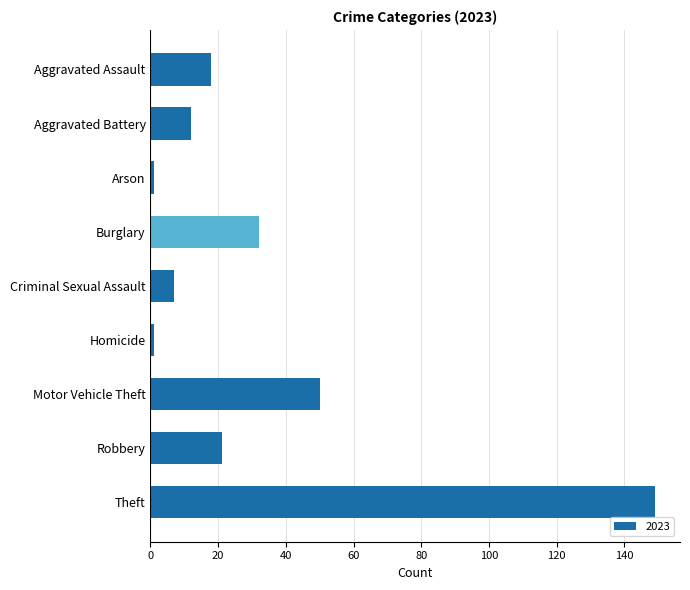

How many distinct data groups are displayed?

1